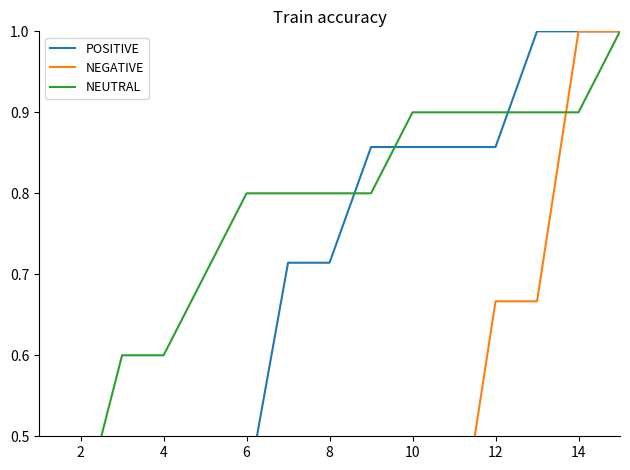

What is the difference between the second highest and second lowest values in the NEUTRAL series?

0.5